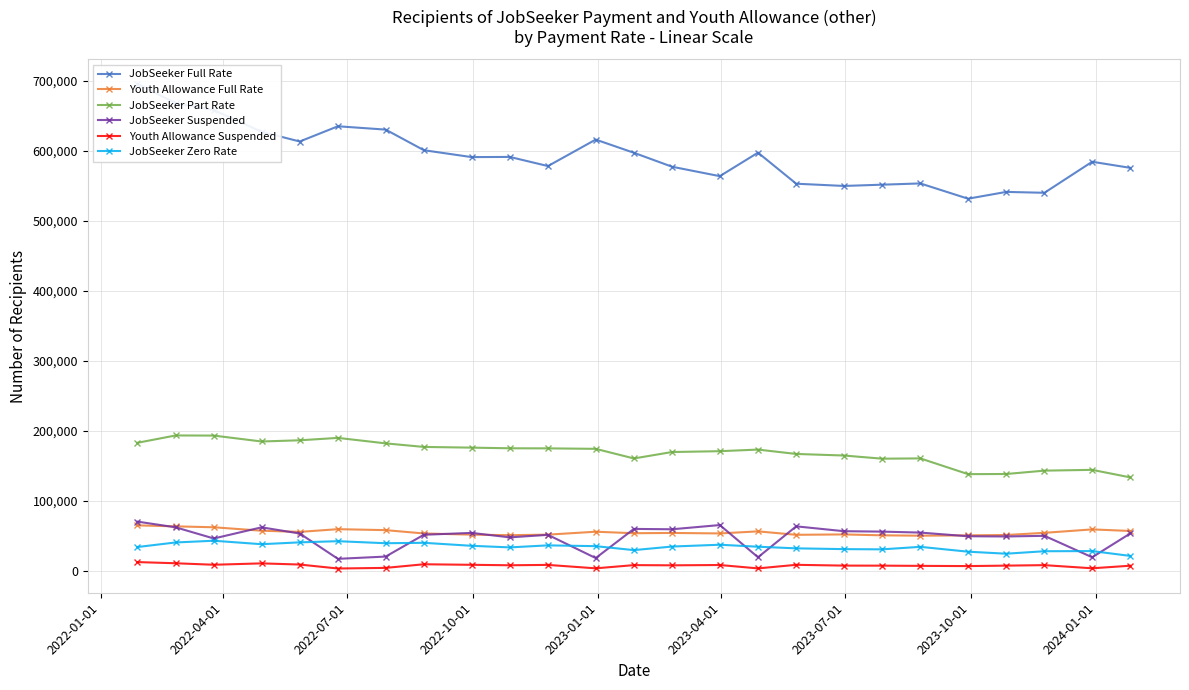

True or false: JobSeeker Part Rate and JobSeeker Zero Rate cross at least once.

False